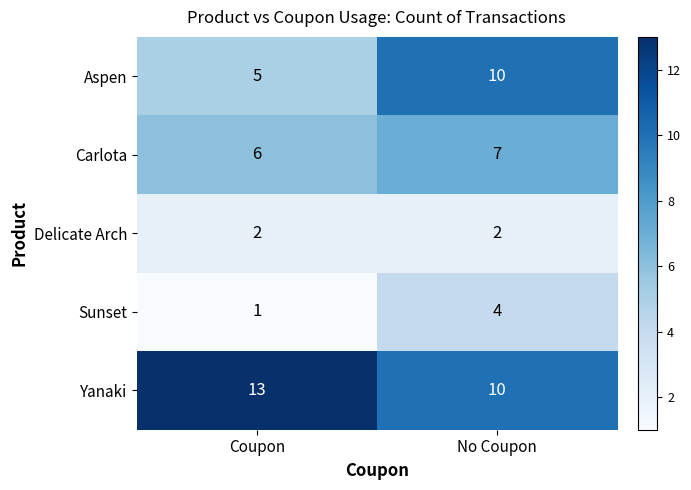

What is the sum of all Carlota values?

13